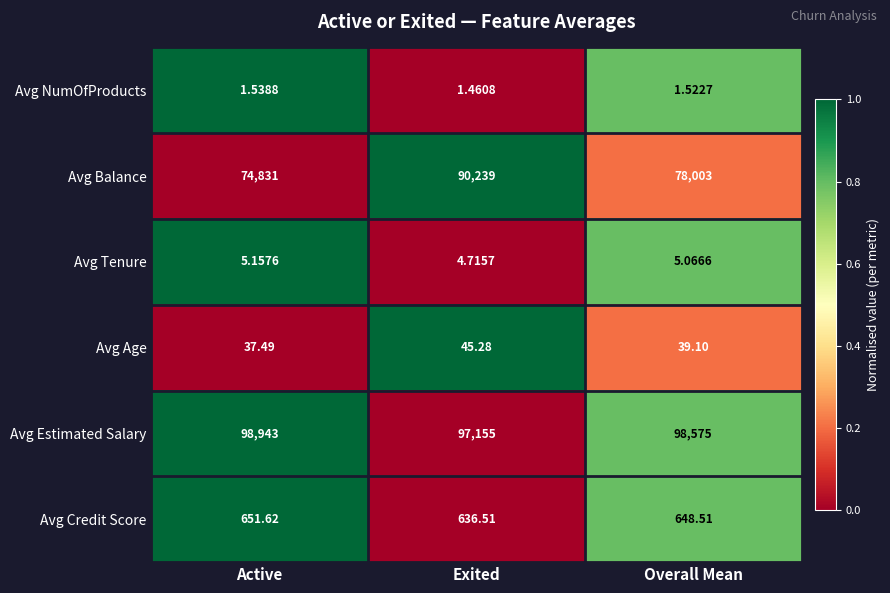

Which series changed the most between Exited and Overall Mean?

Avg Balance